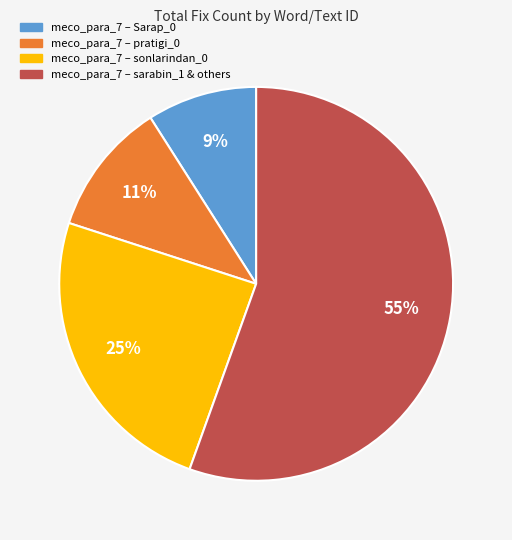

To the nearest percent, what is the difference between the largest and smallest slice percentages?

46%